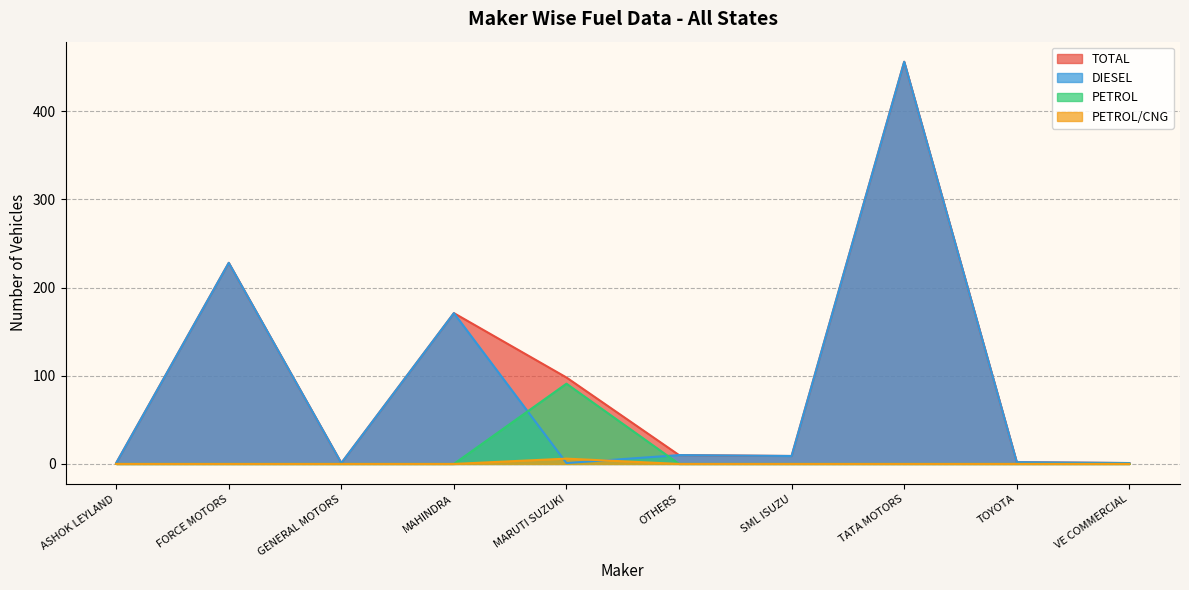

At which label is PETROL/CNG closest to 3?

ASHOK LEYLAND